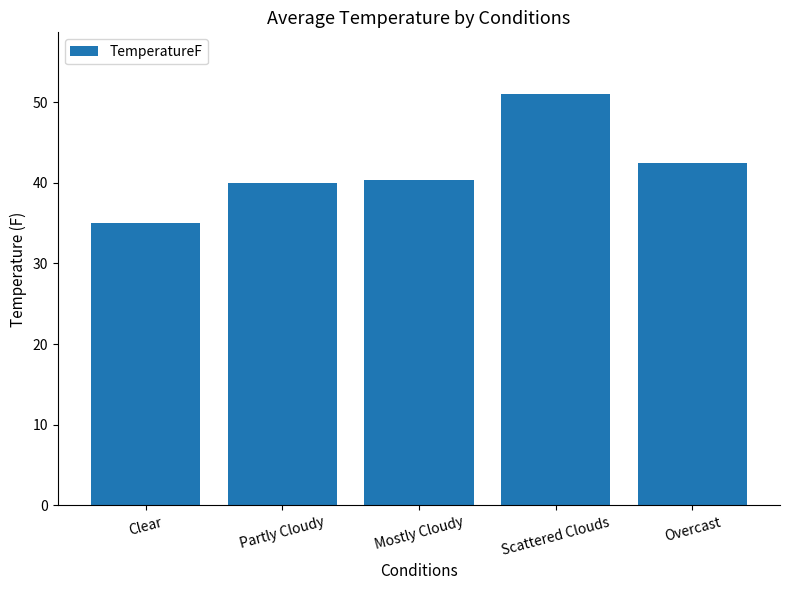

What is the greatest value displayed?

51.0